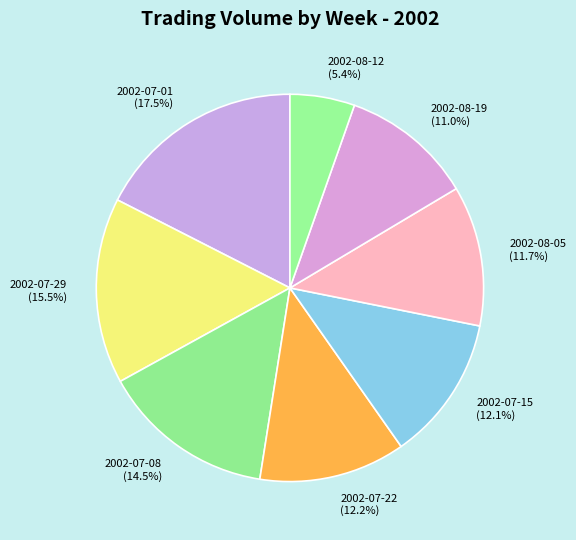

Is there any slice that represents more than half of the pie?

No